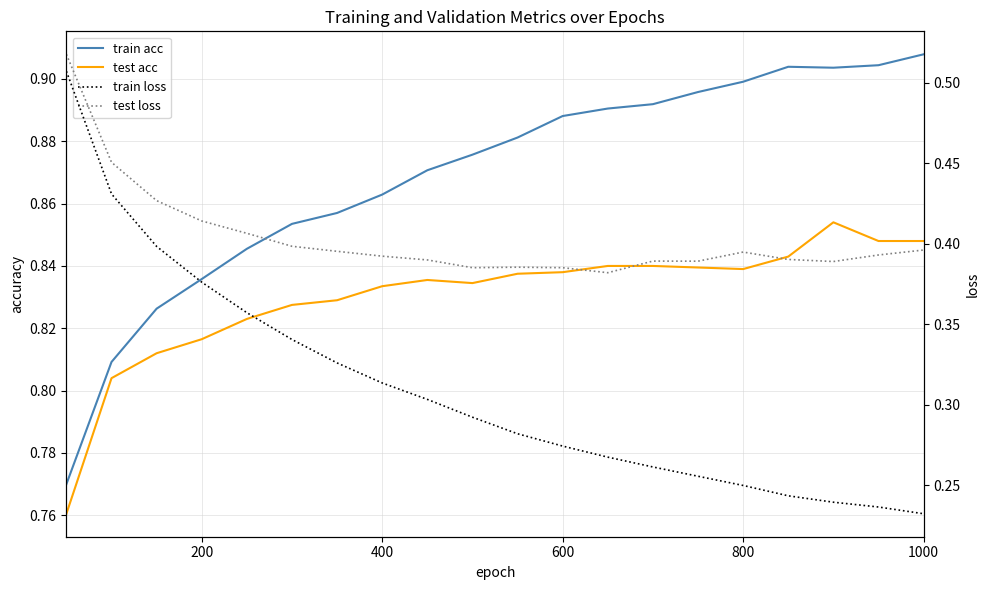

The train loss series shows 0.3 at 18. True or false?

False